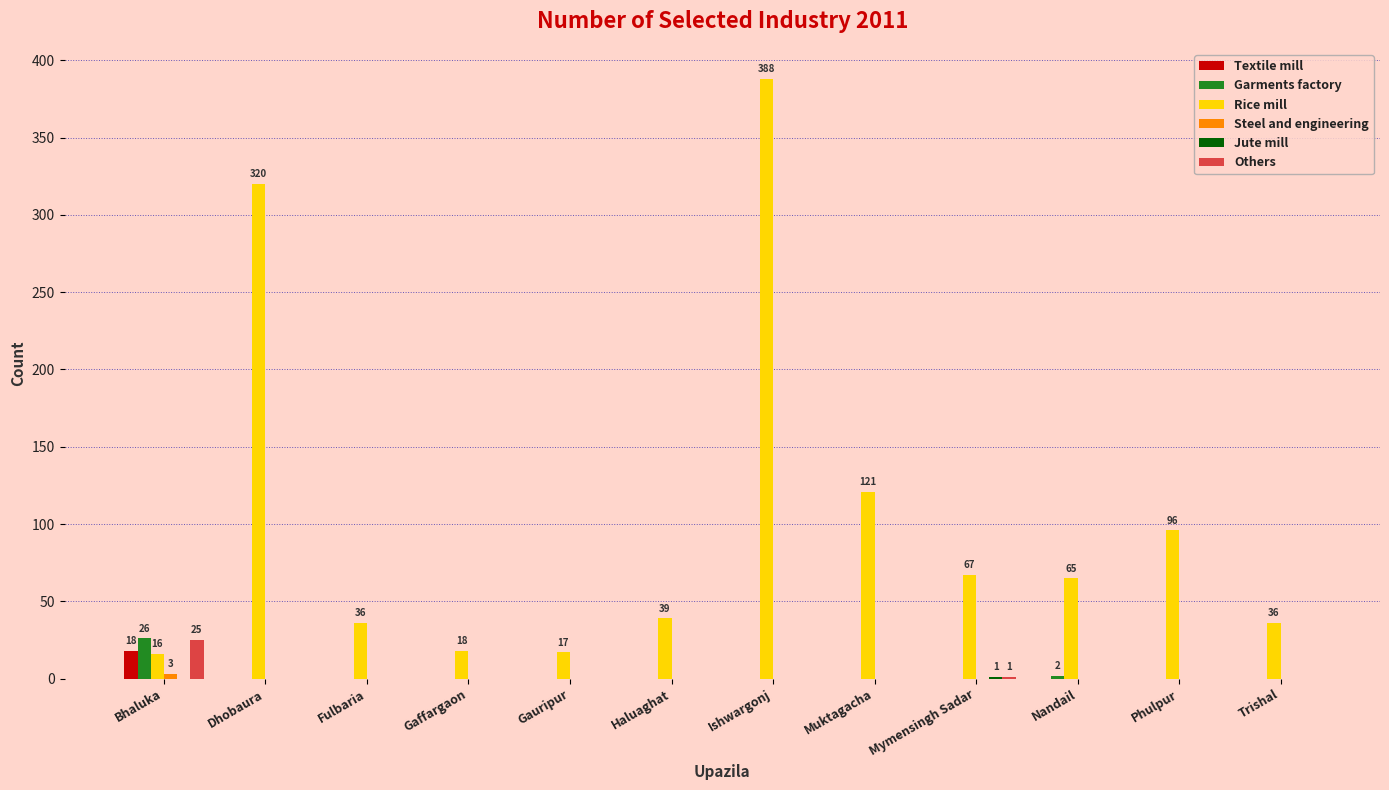

What is the total value across all series at Phulpur?

96